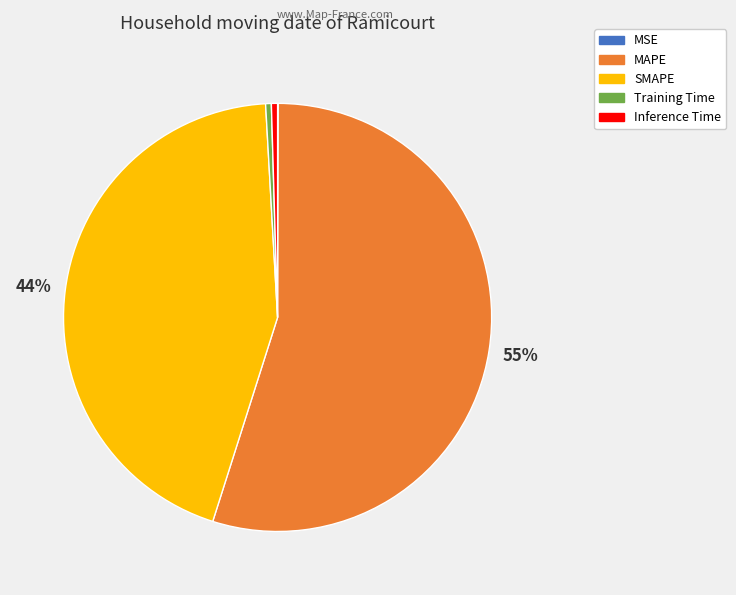

To the nearest percent, what is the average slice percentage?

20%